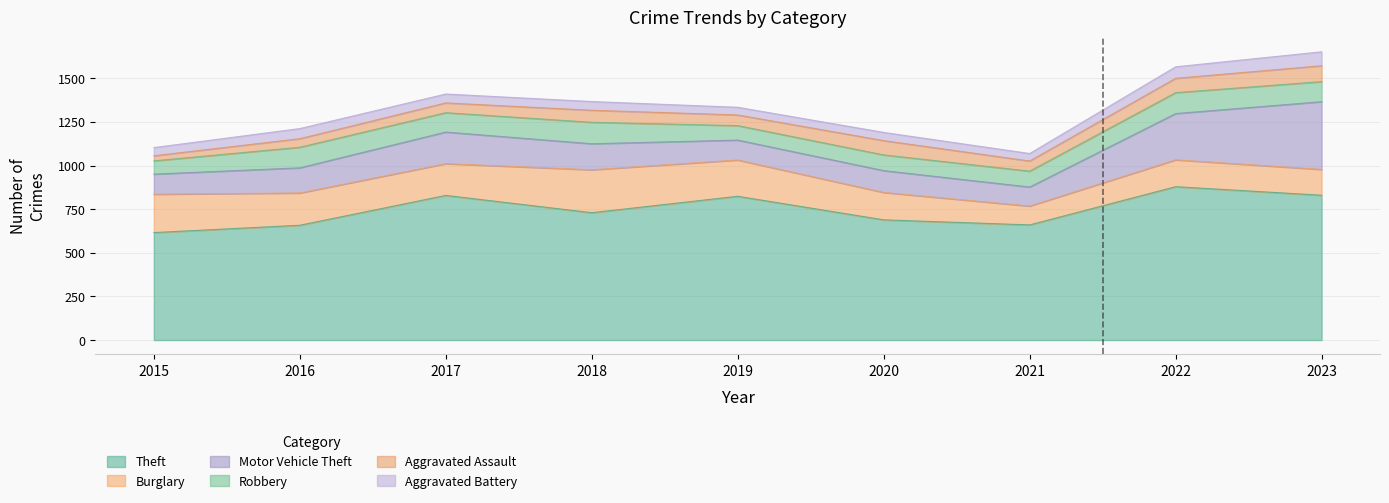

Which series changed the most between 2015 and 2022?

Theft